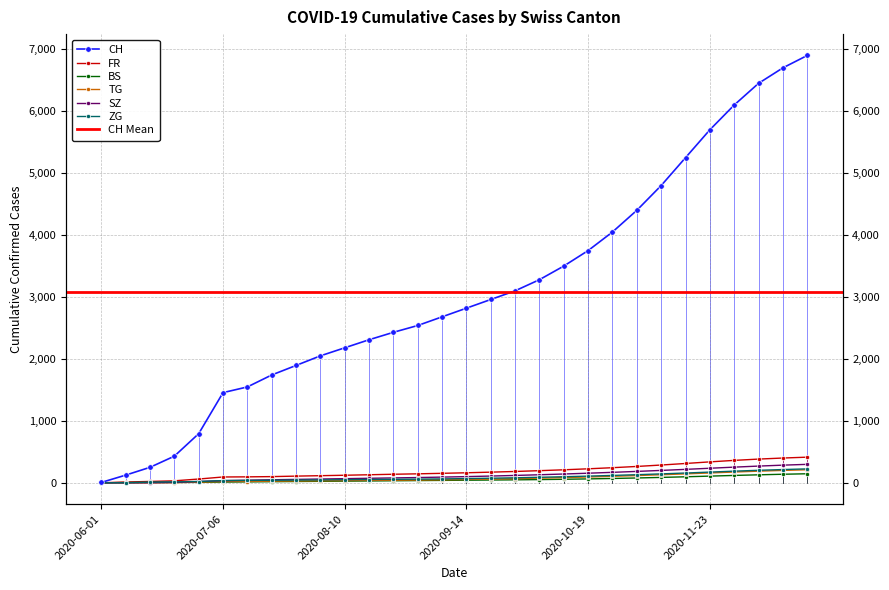

What is the sum of all BS values?

1557